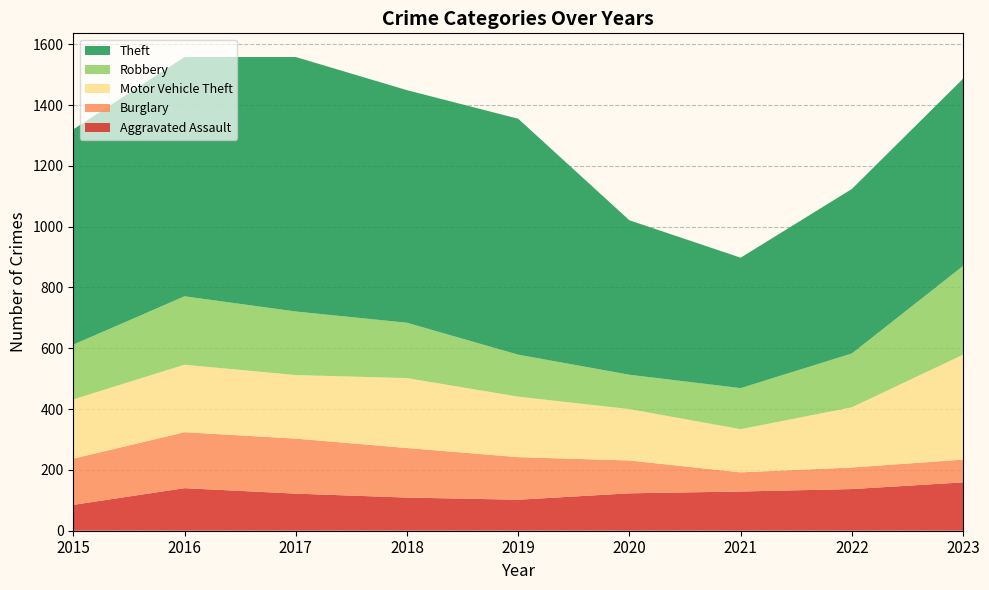

Reading left to right, list all the values displayed in this chart.

Aggravated Assault: 85	140	122	109	102	123	129	137	159
Burglary: 152	184	181	163	140	108	63	71	75
Motor Vehicle Theft: 195	222	209	230	199	169	142	198	345
Robbery: 180	225	209	182	138	113	135	177	292
Theft: 708	787	837	765	776	508	429	541	616